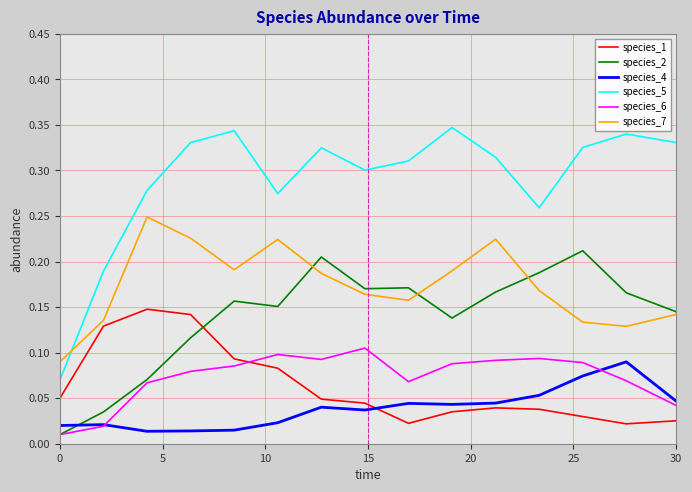

Which series has the widest spread of values?

species_5